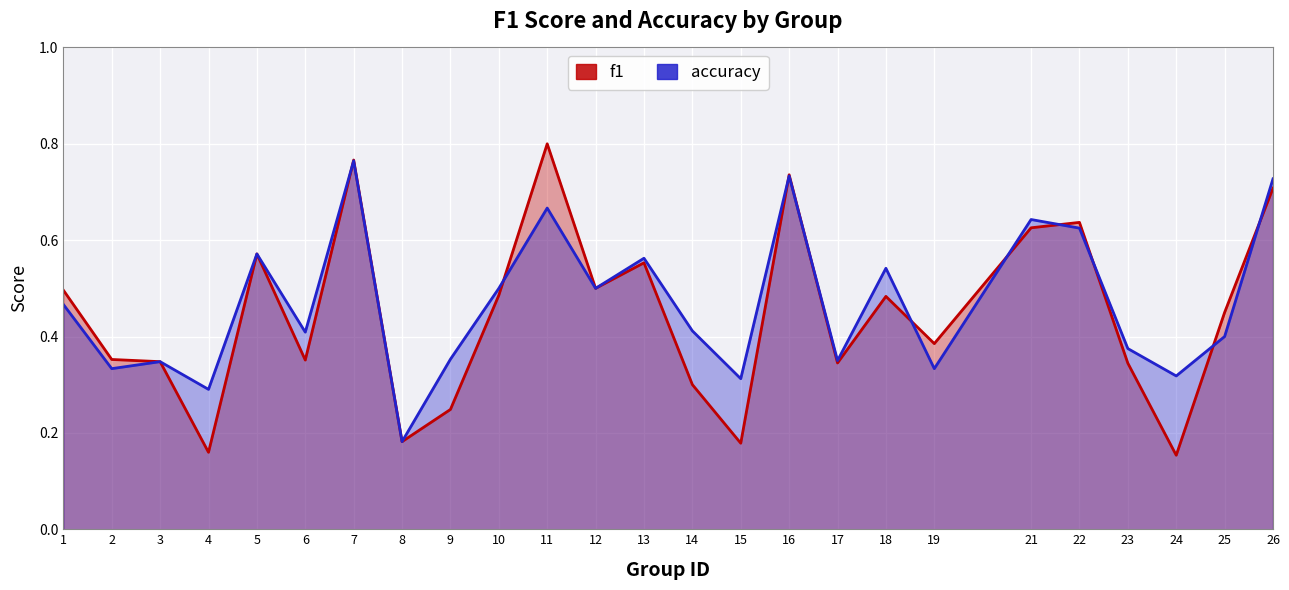

What are all the series names shown in the legend?

f1, accuracy